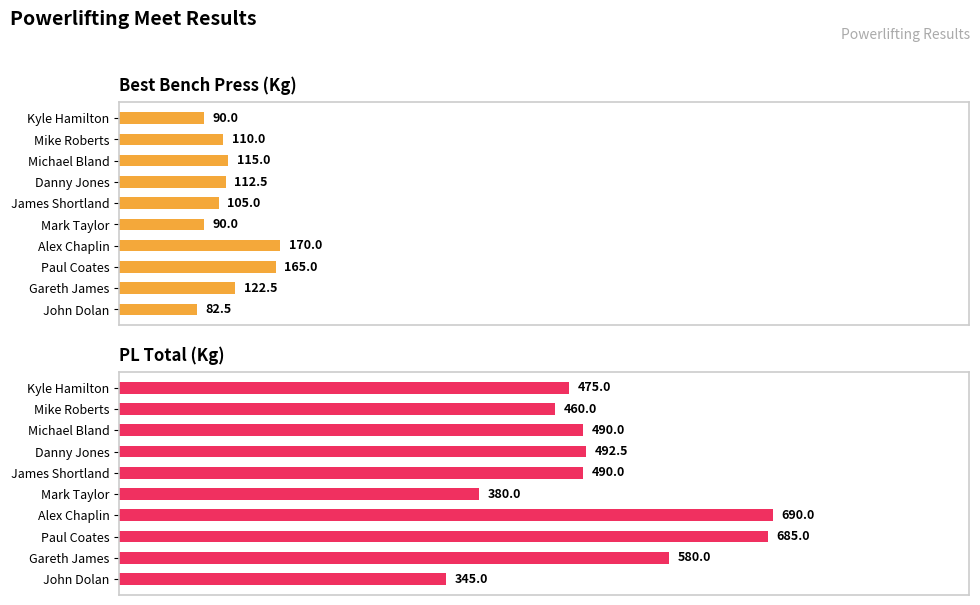

What is the difference between the maximum and second lowest values in the PL Total series?

310.0